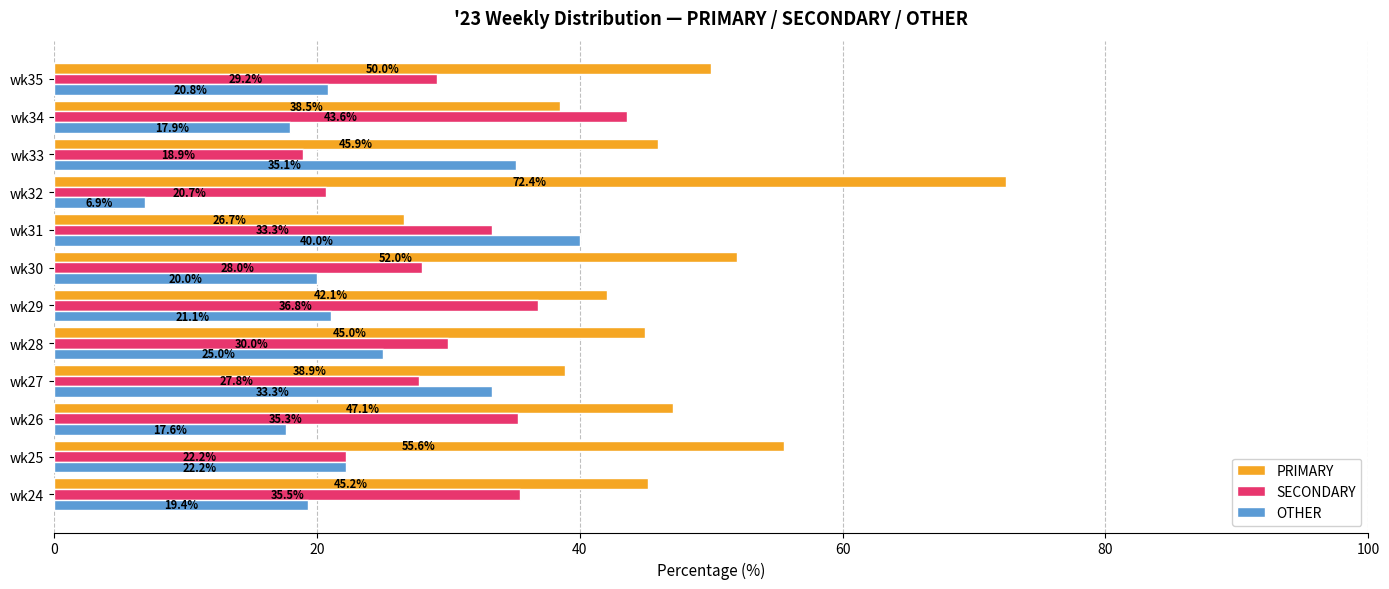

Rank the categories by OTHER value from lowest to highest.

wk32, wk26, wk34, wk24, wk30, wk35, wk29, wk25, wk28, wk27, wk33, wk31